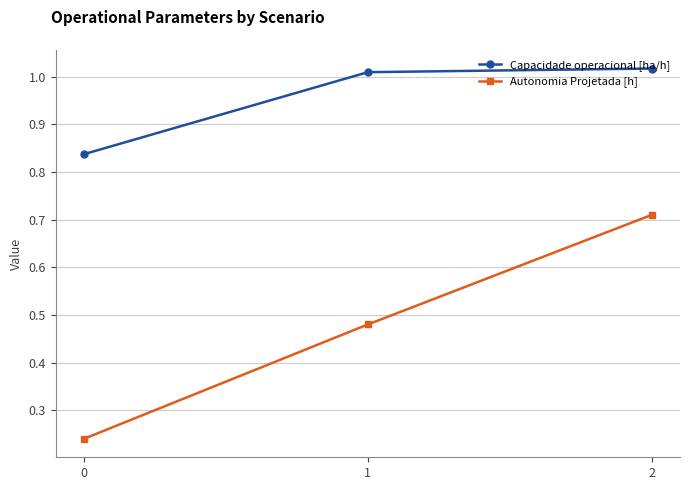

How many lines are shown in the chart?

2